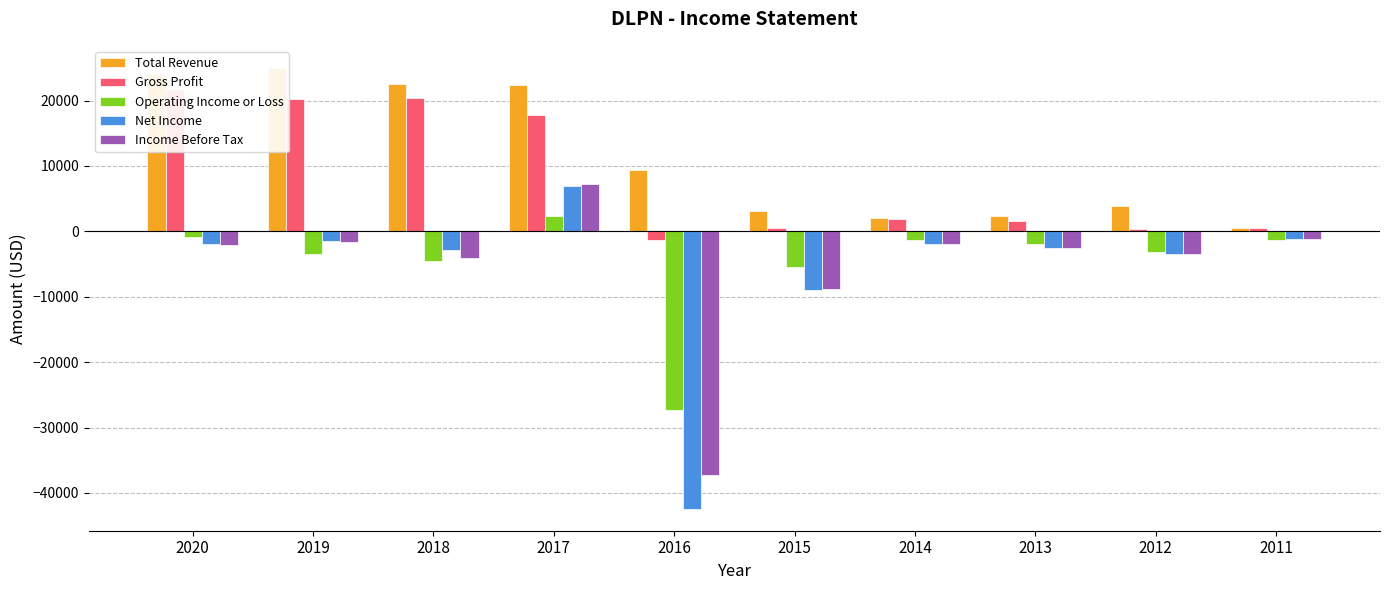

At which label does Gross Profit first exceed 1900?

2020